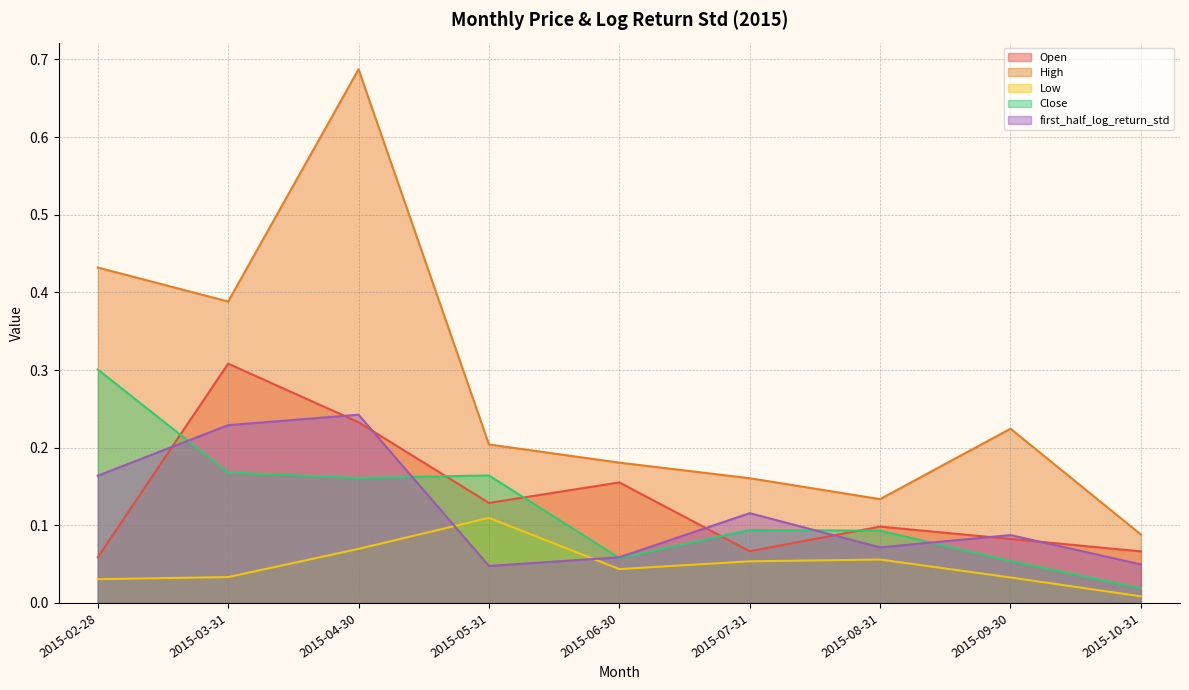

Rank the series by their maximum value, from lowest to highest.

Low, first_half_log_return_std, Close, Open, High